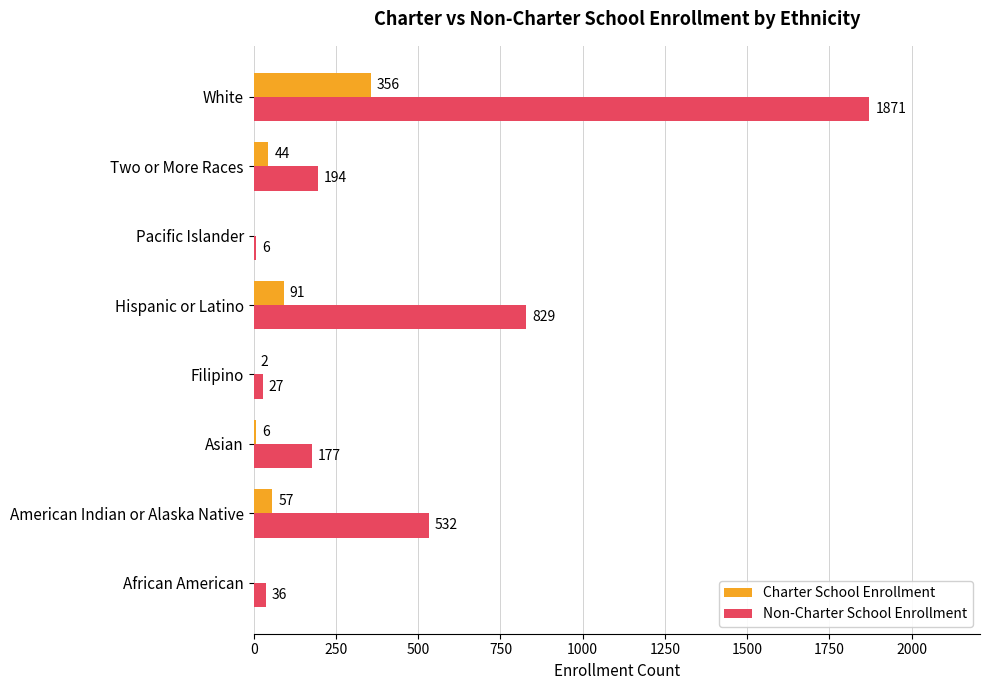

At which label does Non-Charter School Enrollment reach its peak?

White